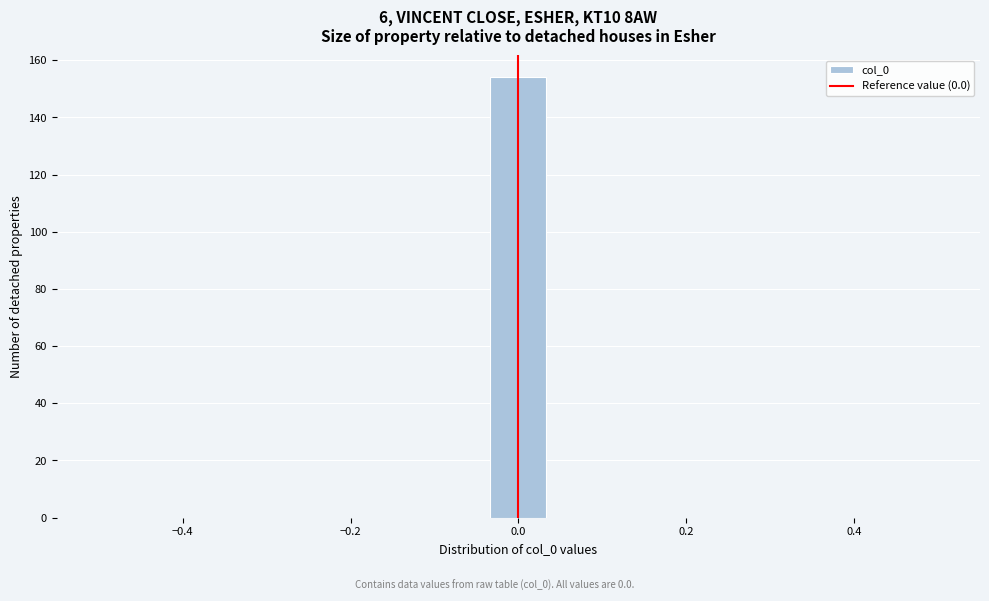

Around what value on the x-axis is the tallest bar? Give the approximate position of its centre, as read against the axis.

0.00